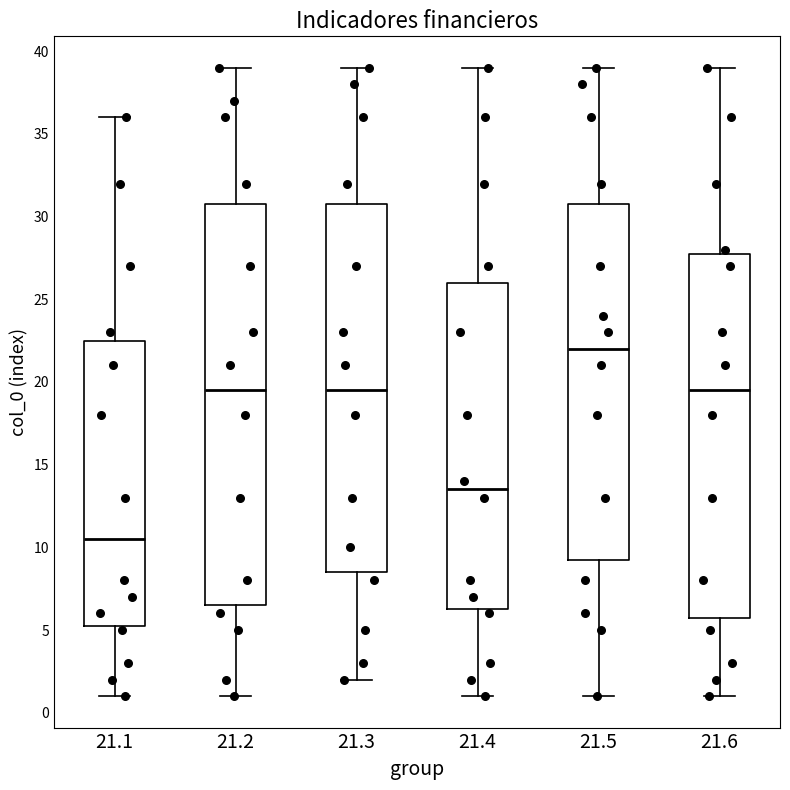

Where is the lower edge of the box at x = 21.1 on the y-axis? The values are not printed on the chart, so give them approximately, as read against the axis.

5.5